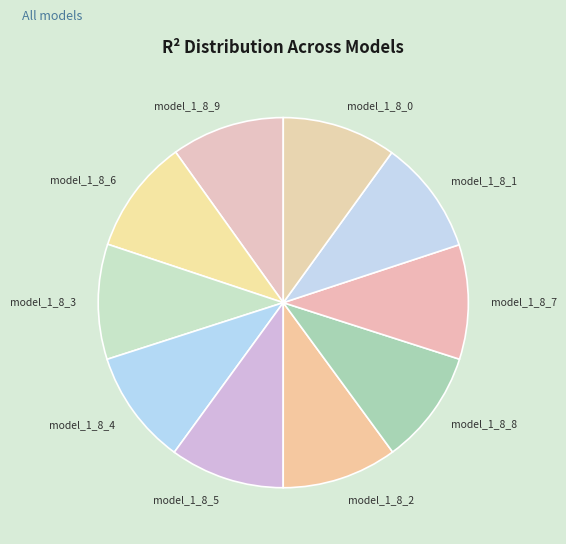

How many slices are in this pie chart?

10